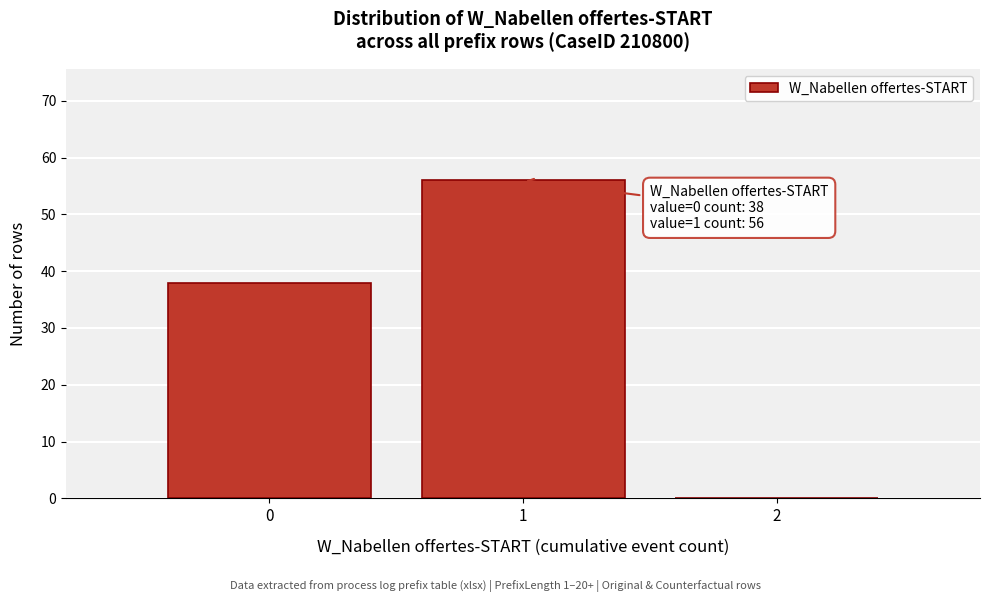

Which range on the x-axis has the tallest bar?

0.5 to 1.5